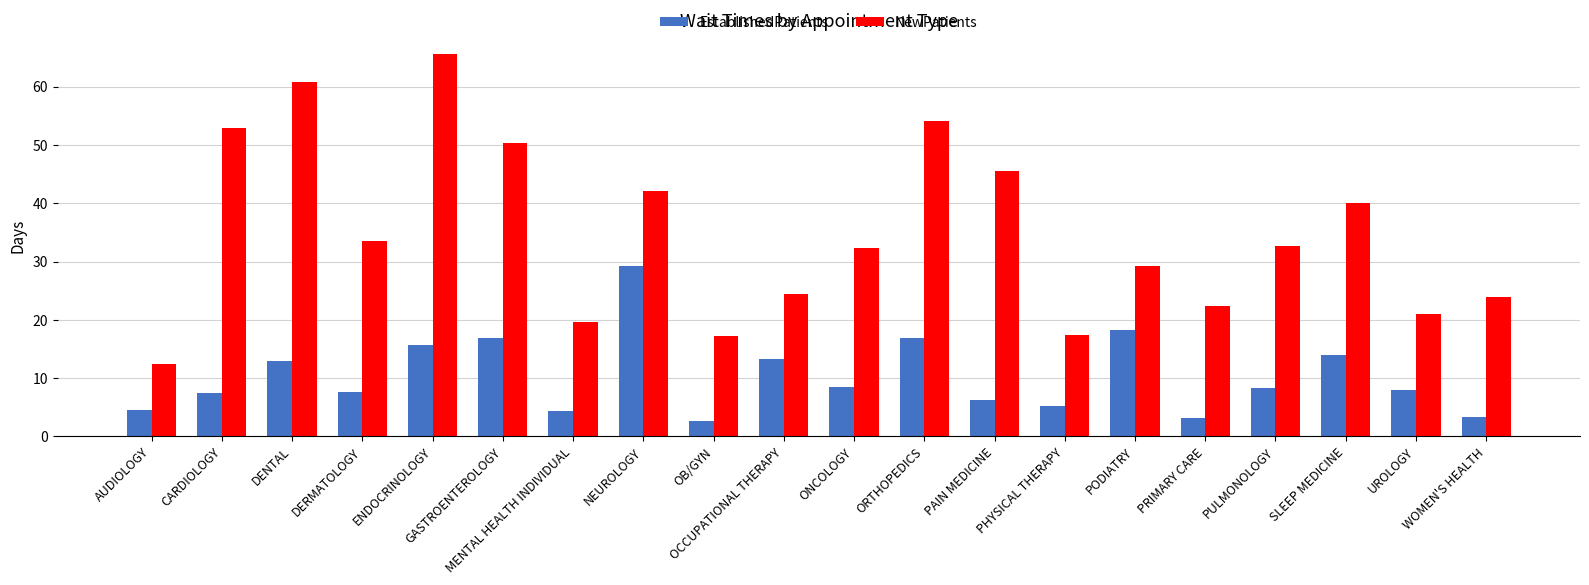

Rank the series by their maximum value, from lowest to highest.

EstablishedPatients, NewPatients